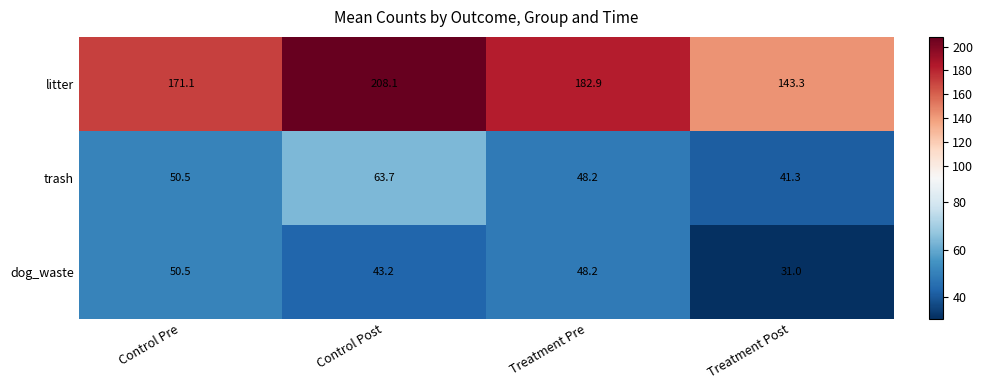

Count the number of categories in the chart.

4